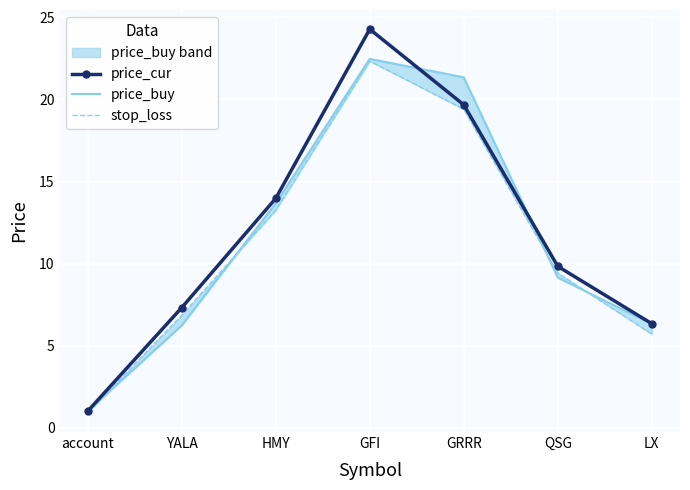

Rank the series by their maximum value, from lowest to highest.

stop_loss, price_buy, price_cur